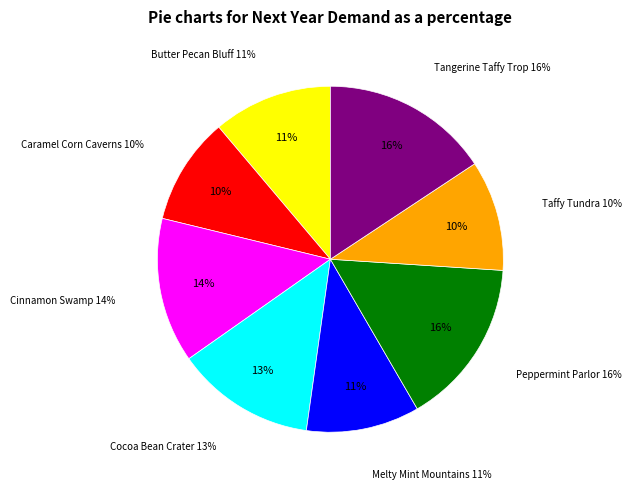

Does Caramel Corn Caverns account for over 50% of the chart?

No